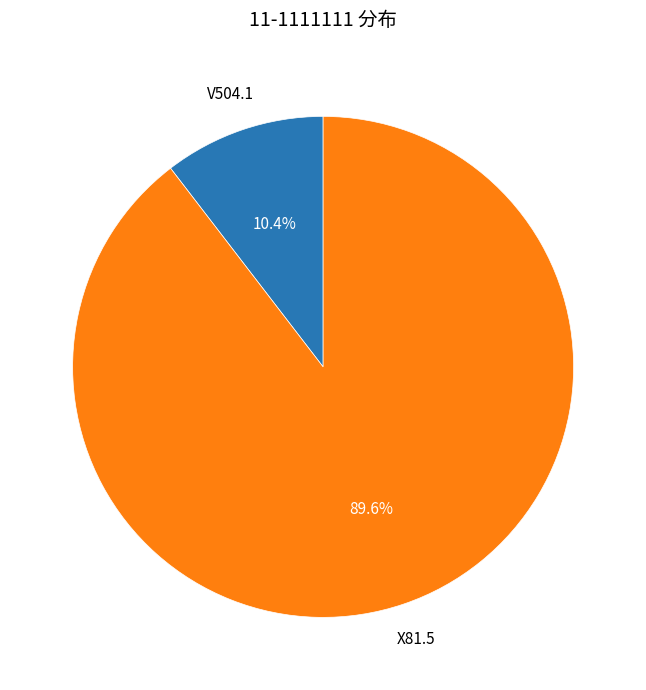

Rank the categories by value from lowest to highest.

V504.1, X81.5